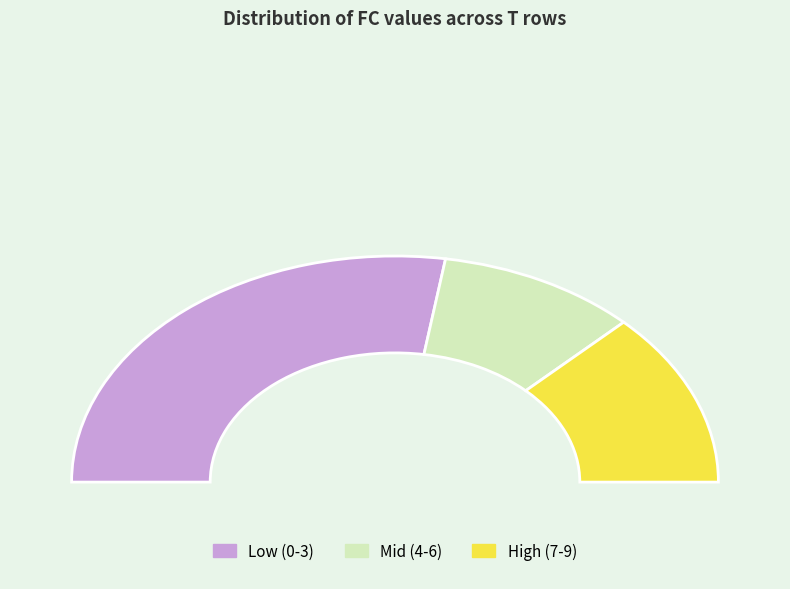

True or false: 5 accounts for 13% of the total.

True